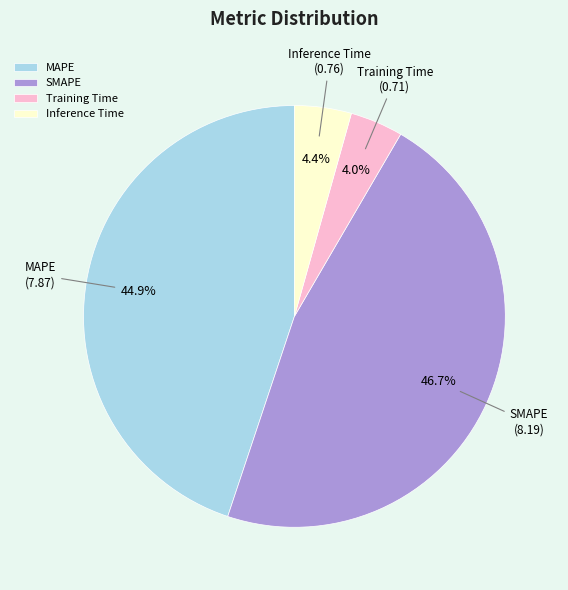

Which has a higher value, MAPE or Inference Time?

MAPE